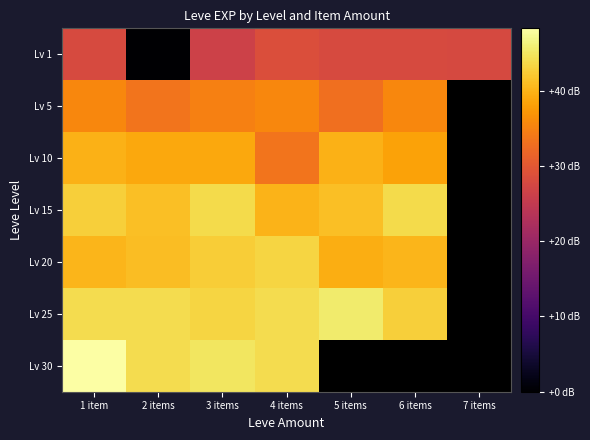

What is the difference between the Lv 20 values at 4 items and 6 items?

3.0